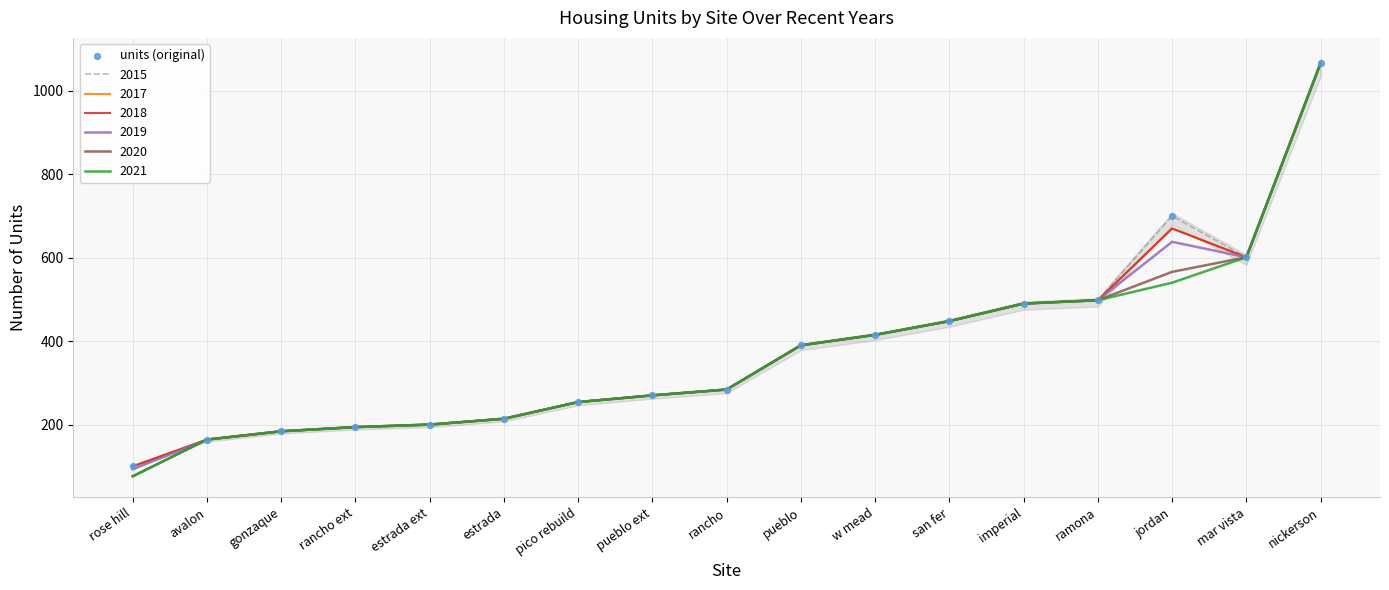

What is the change in value from pueblo to ramona?

+108